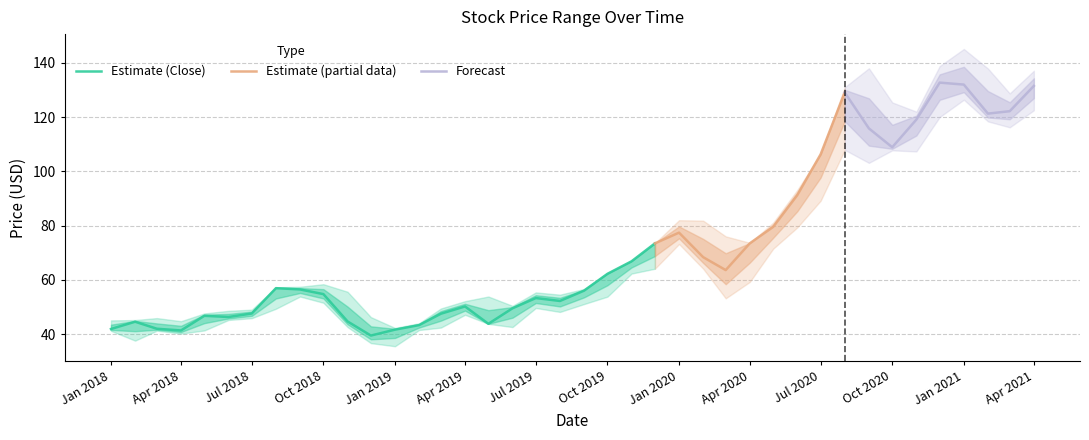

How many interior local valleys does the High series have?

7